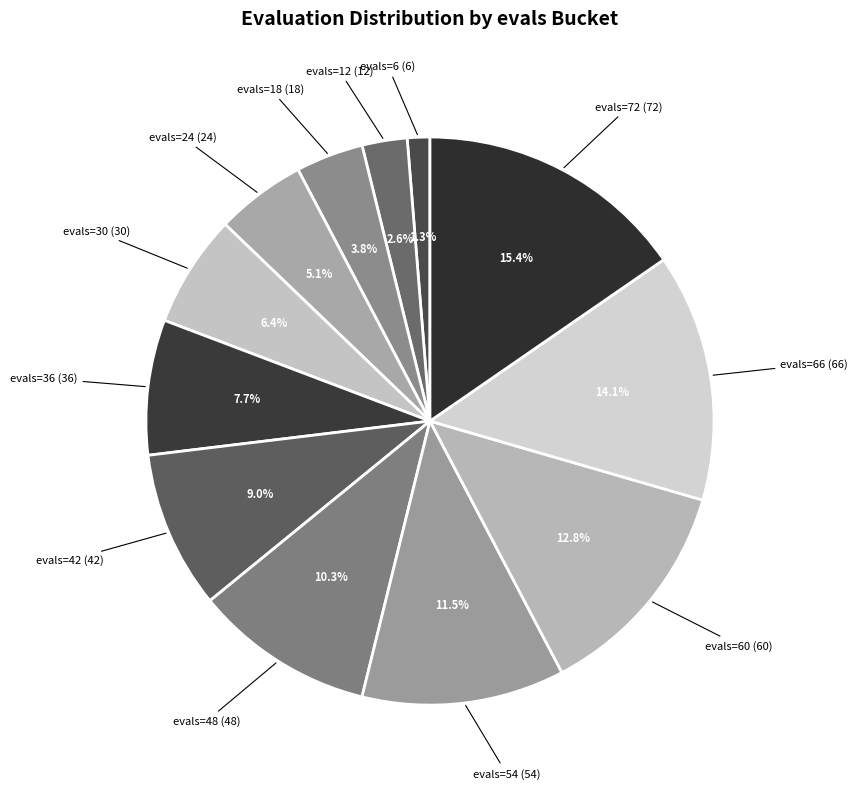

Which has a higher value, evals=48 or evals=72?

evals=72